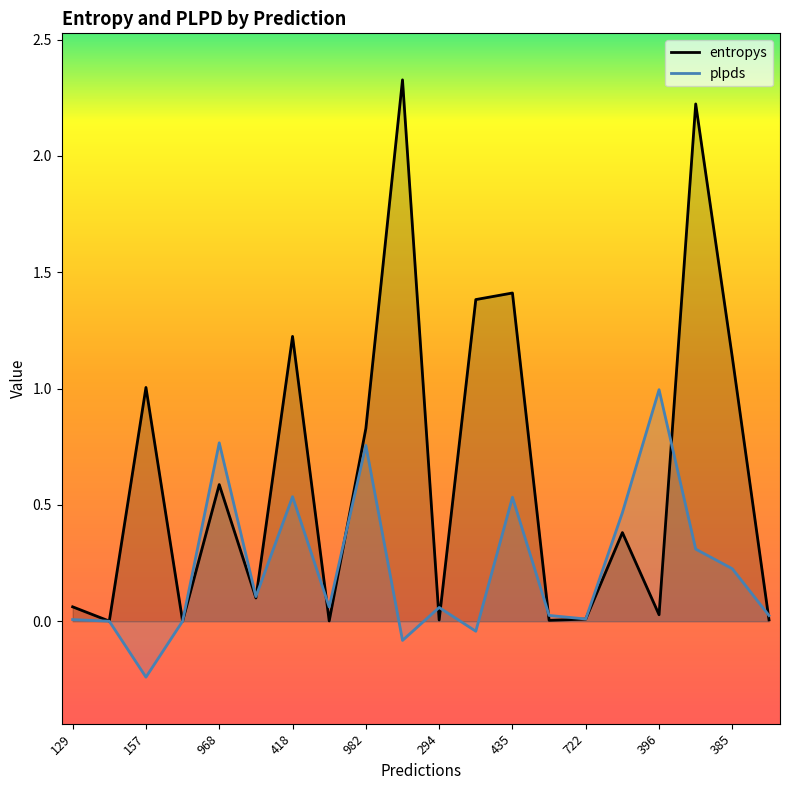

Count the number of categories in the chart.

20